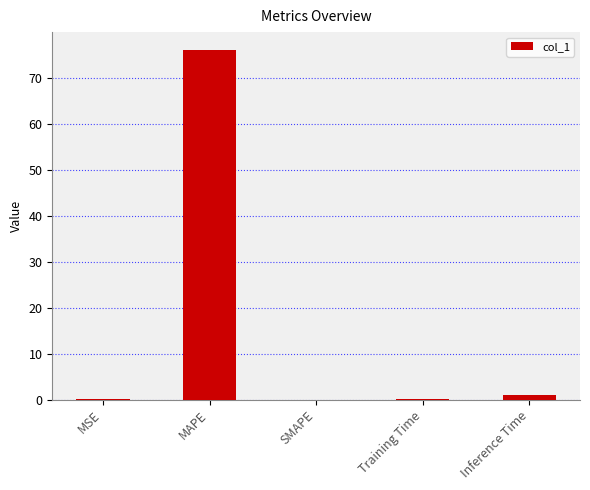

Which category has the highest value across all series?

MAPE